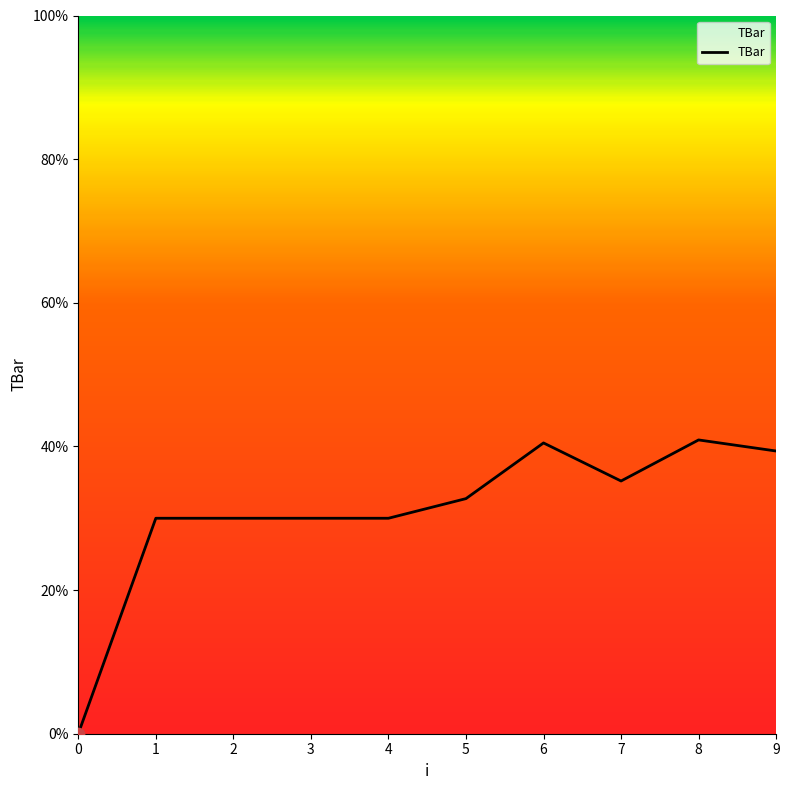

What is the change in value from 6 to 9?

-1.1